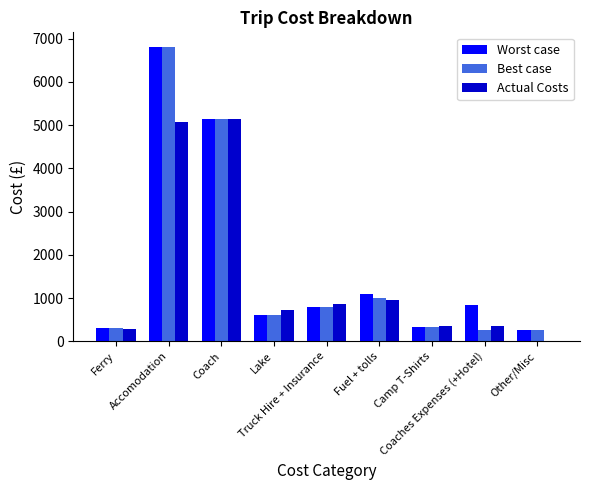

What are all the series names shown in the legend?

Worst case, Best case, Actual Costs